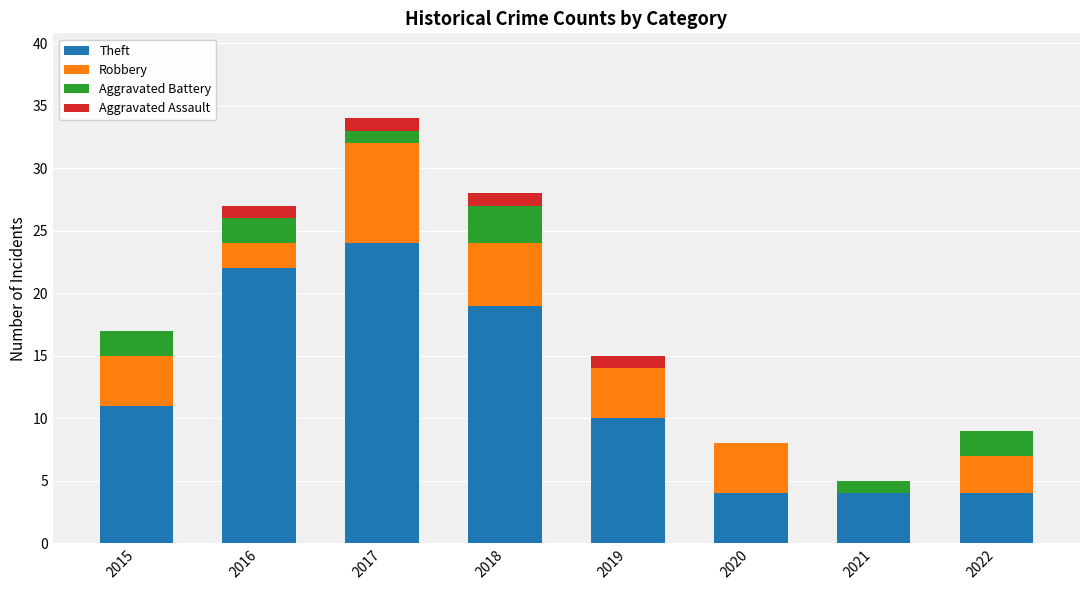

The value of Theft at 2020 is 4. True or false?

True